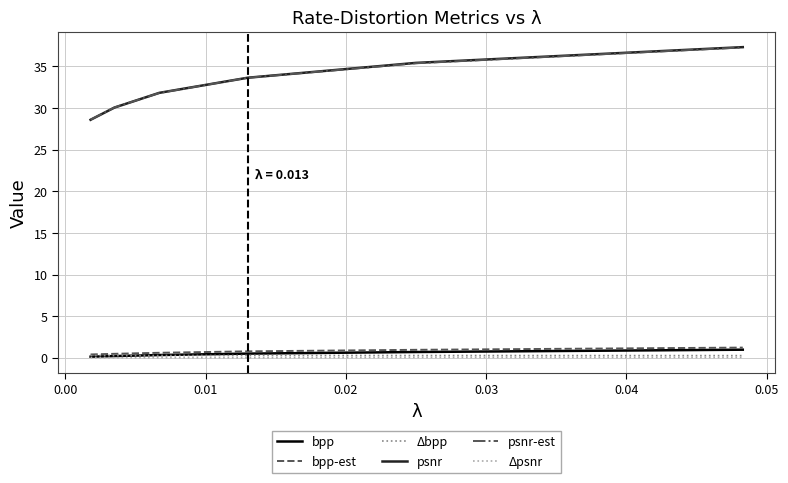

True or false: Δpsnr and psnr intersect in this chart.

False